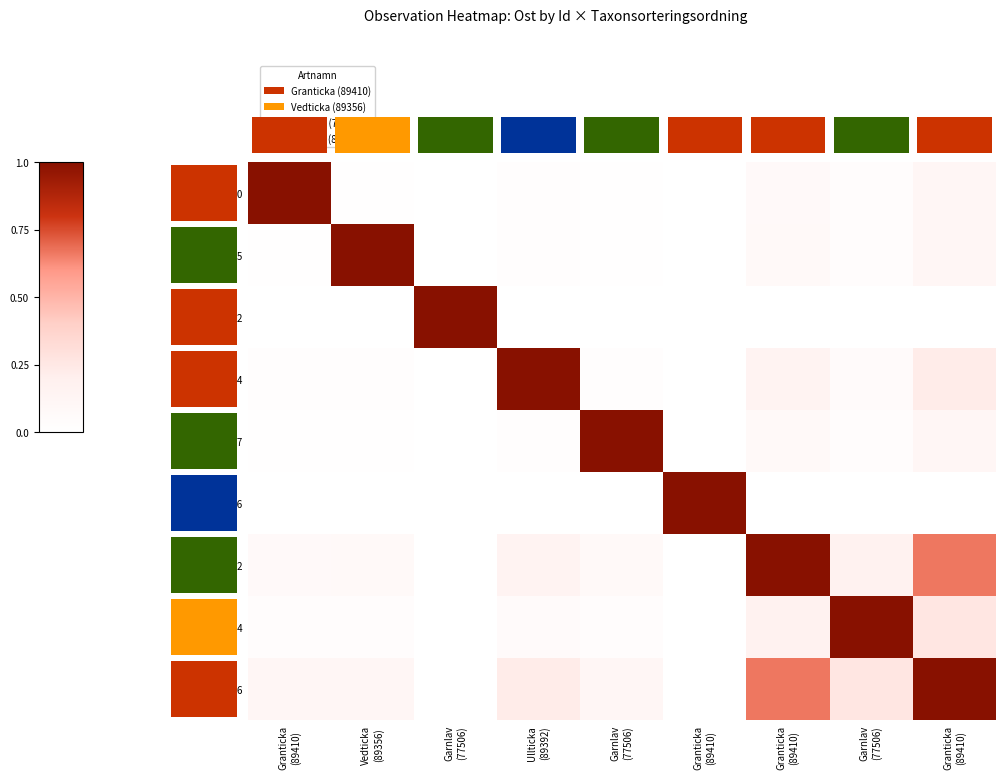

Is it true that 97072944 equals 0.0 at Garnlav (77506)?

False